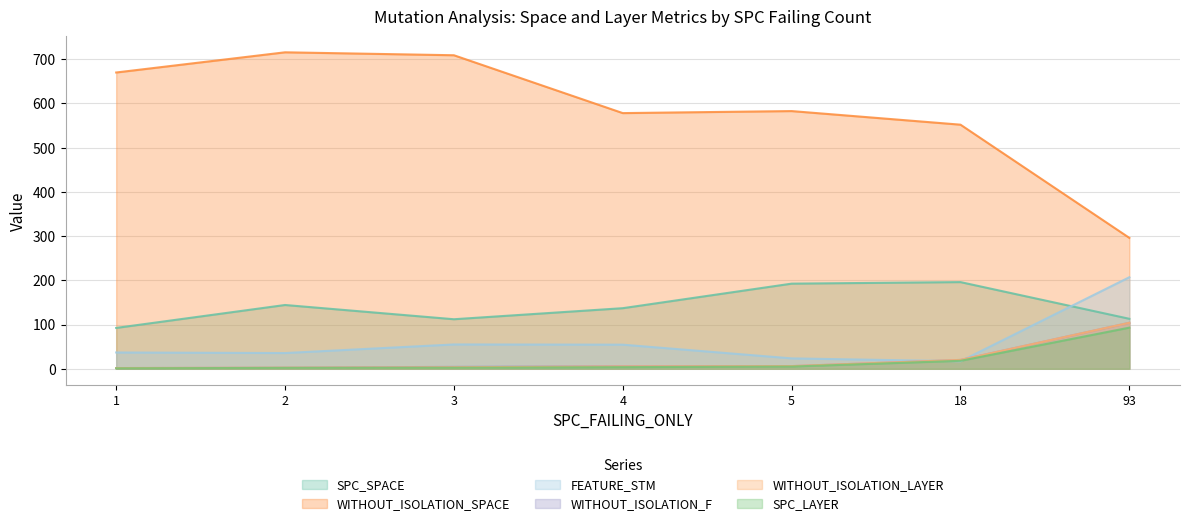

Where is WITHOUT_ISOLATION_F nearest to the value 52?

18